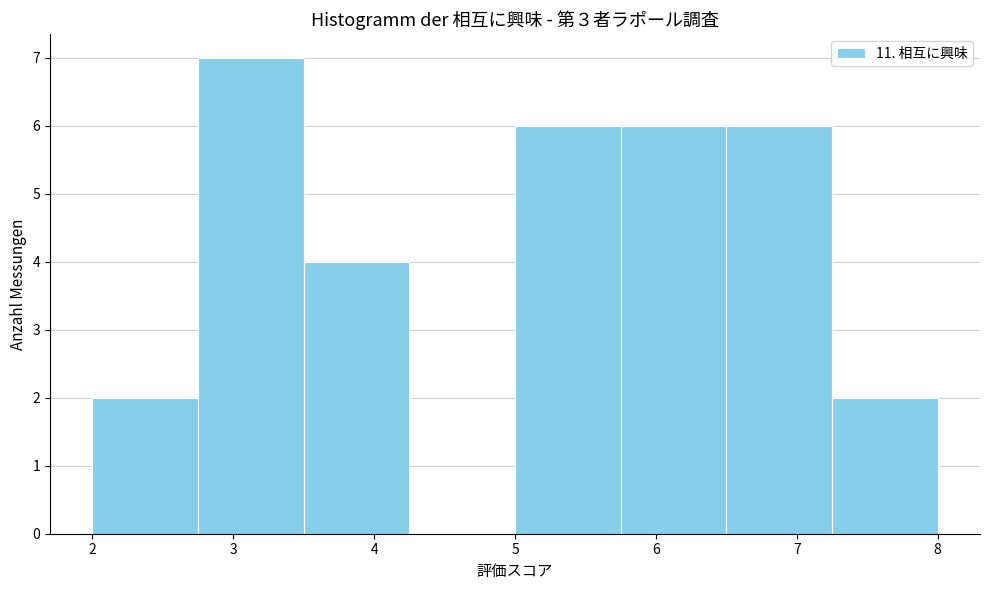

Reading left to right, transcribe this chart: for each bar, give the range it covers on the x-axis and its height. Neither the bar edges nor the heights are printed on the chart, so give them approximately, as read against the axes.

2.00 to 2.75: 2
2.75 to 3.50: 7
3.50 to 4.25: 4
4.25 to 5.00: 0
5.00 to 5.75: 6
5.75 to 6.50: 6
6.50 to 7.25: 6
7.25 to 8.00: 2